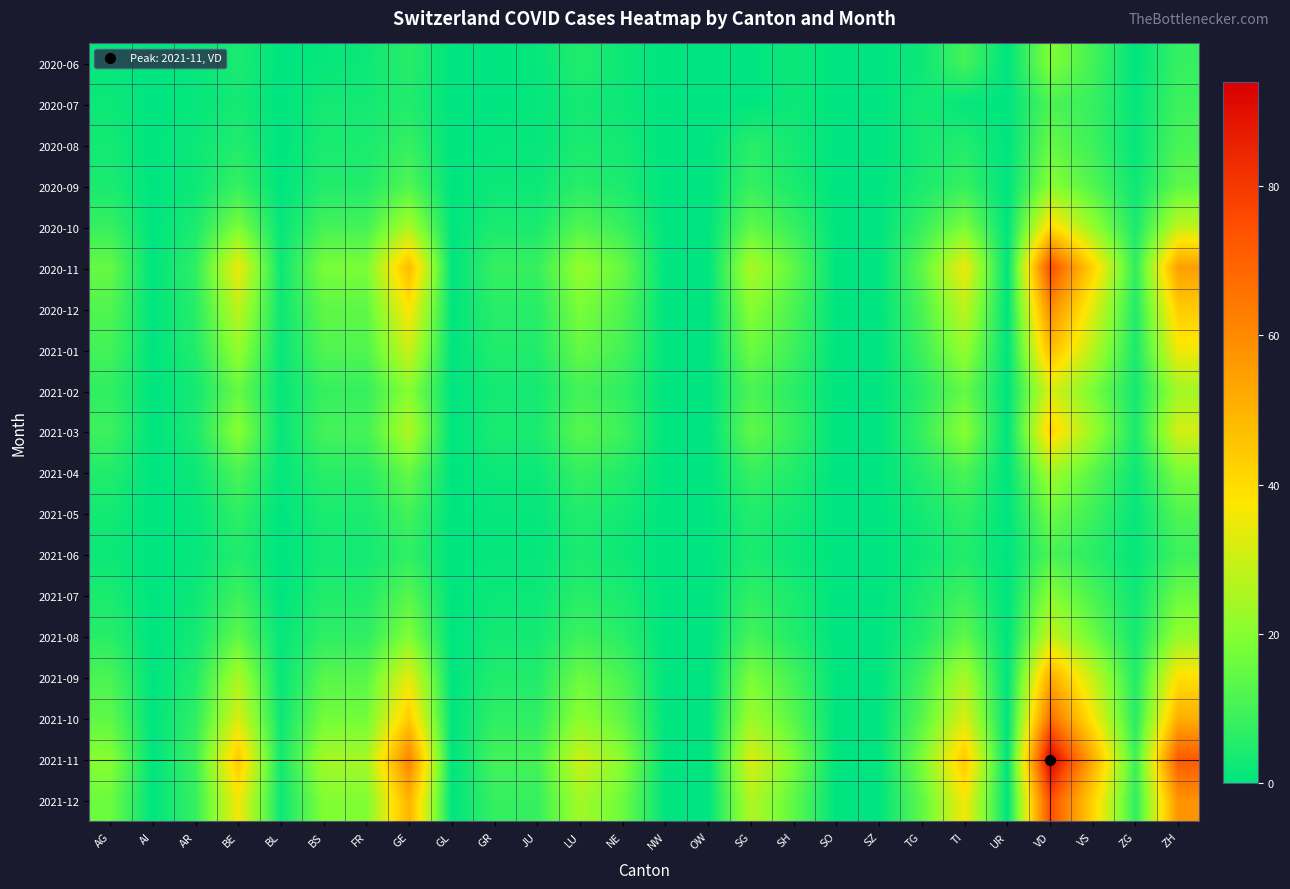

At how many categories does at least one series exceed 44?

6